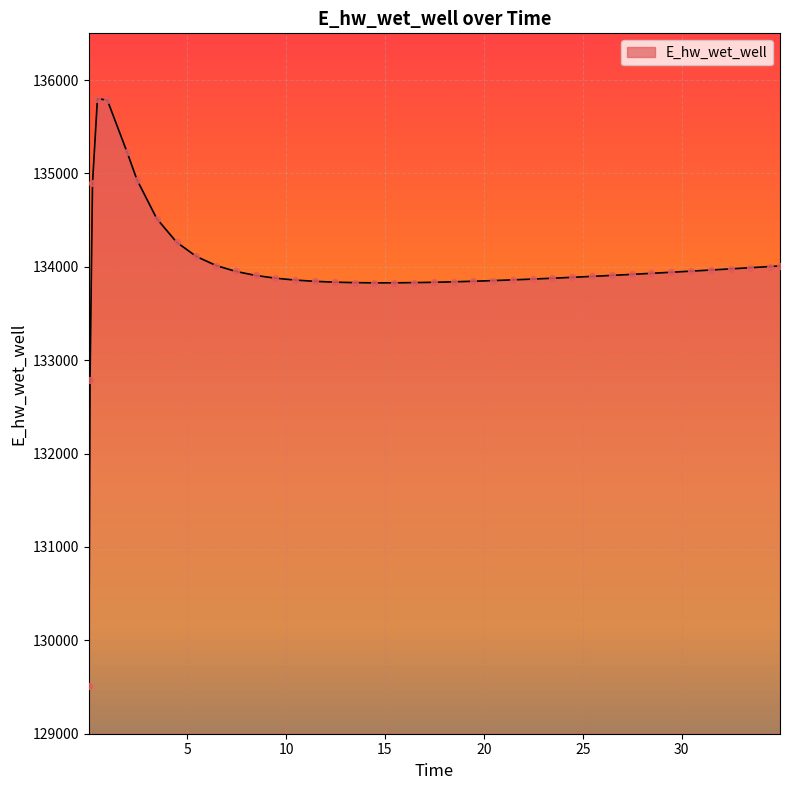

What is the greatest value displayed?

135799.6